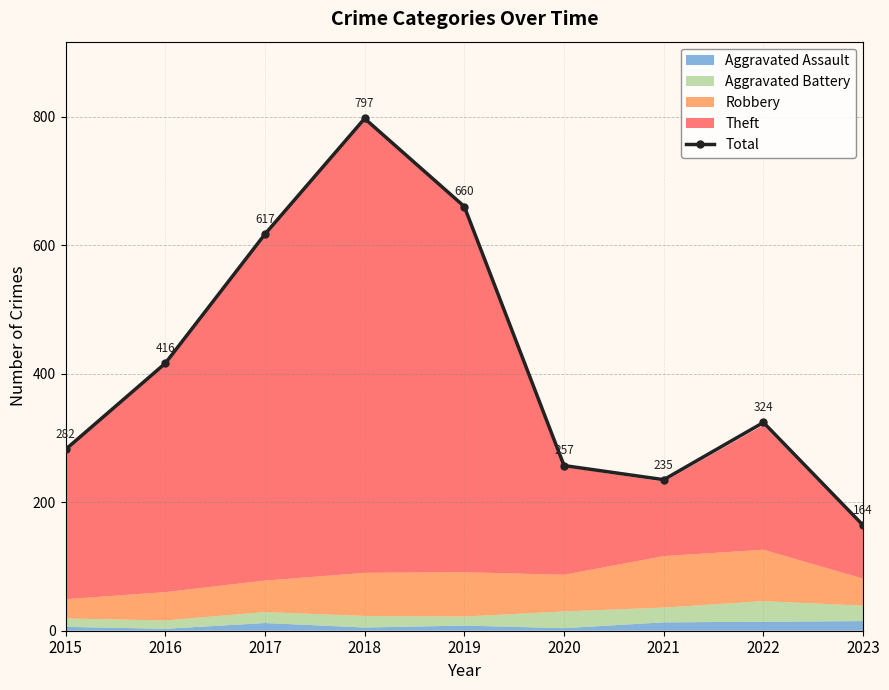

What is the difference between the second highest and second lowest values?

425